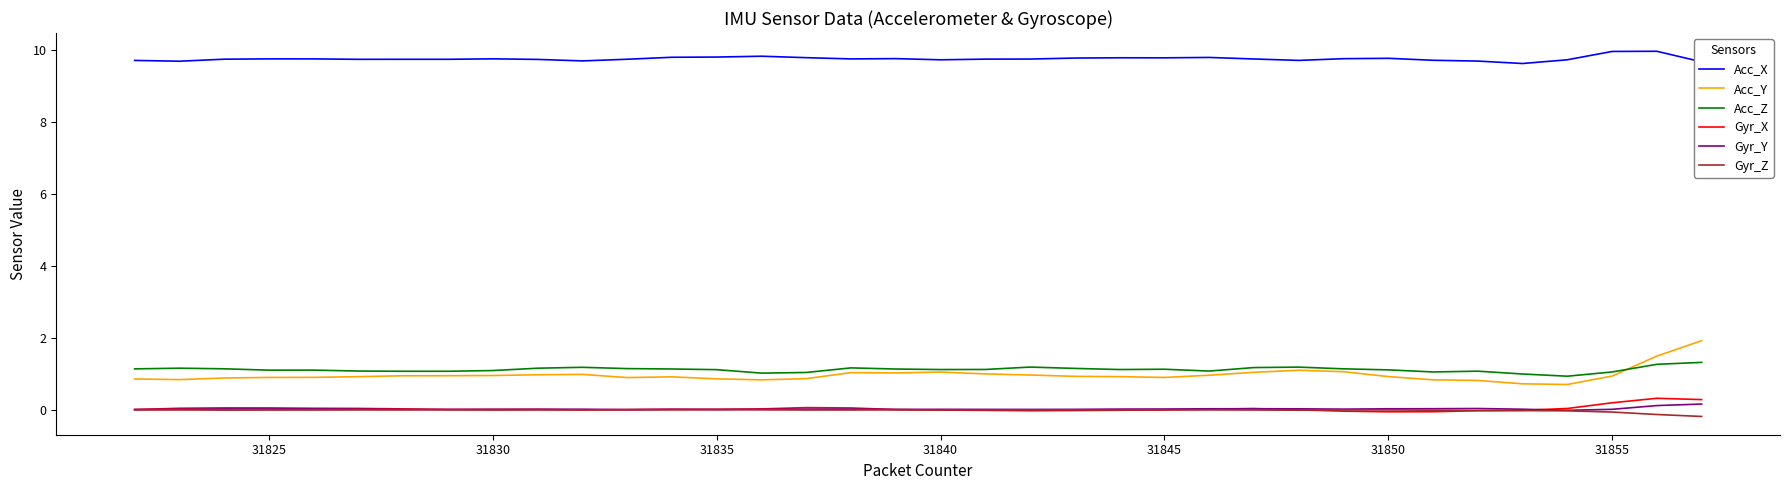

Which series has the largest range (max minus min)?

Acc_Y